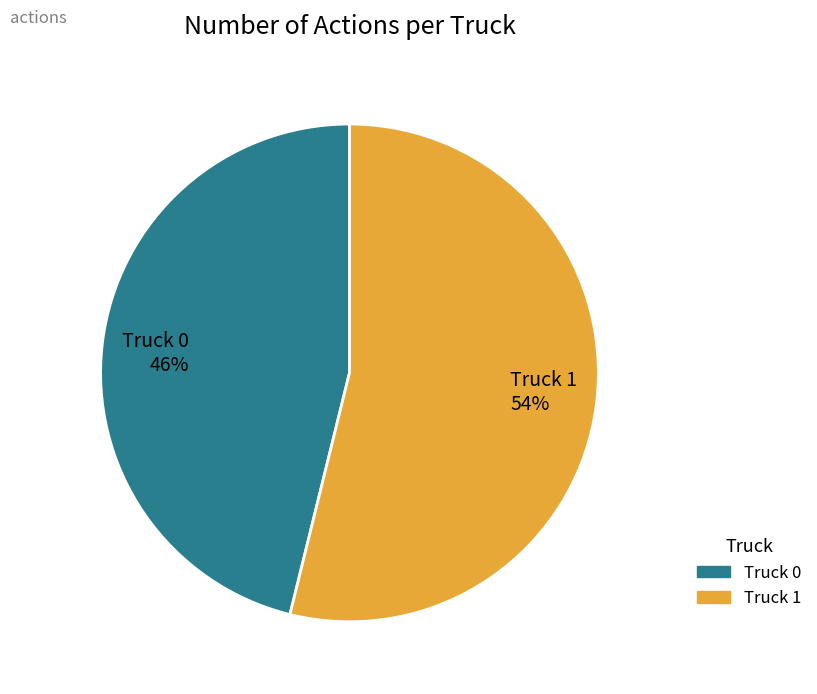

Count the number of slices in the pie.

2